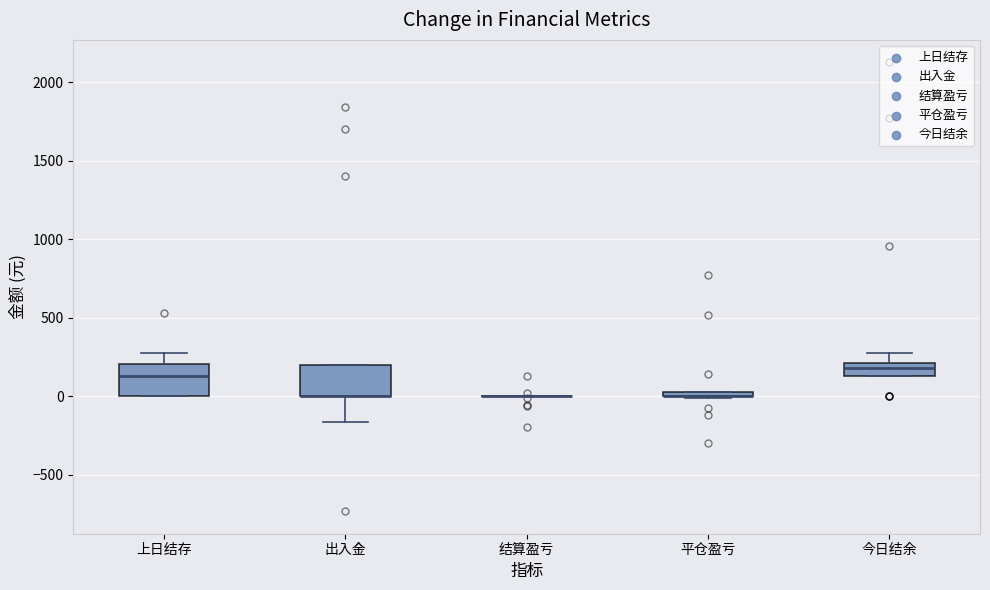

Where is the upper edge of the box for 平仓盈亏 on the y-axis? The values are not printed on the chart, so give them approximately, as read against the axis.

50